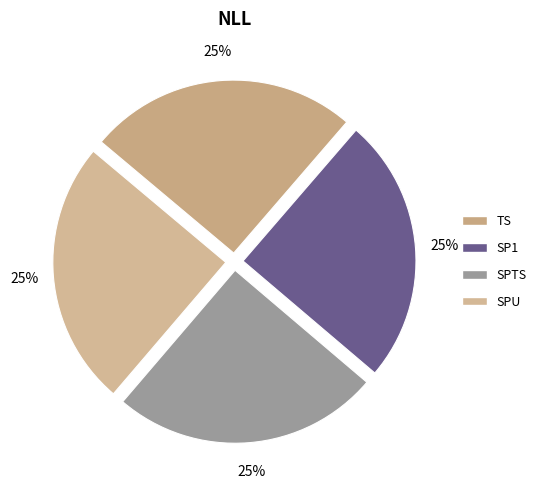

Rank the categories by value from lowest to highest.

SPU, SP1, SPTS, TS